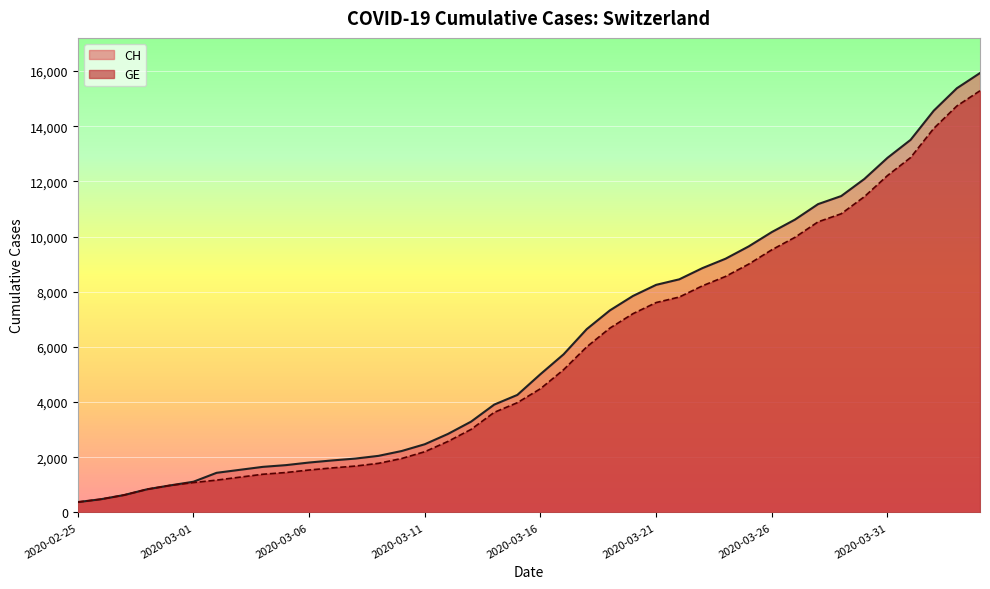

True or false: CH and GE cross at least once.

False